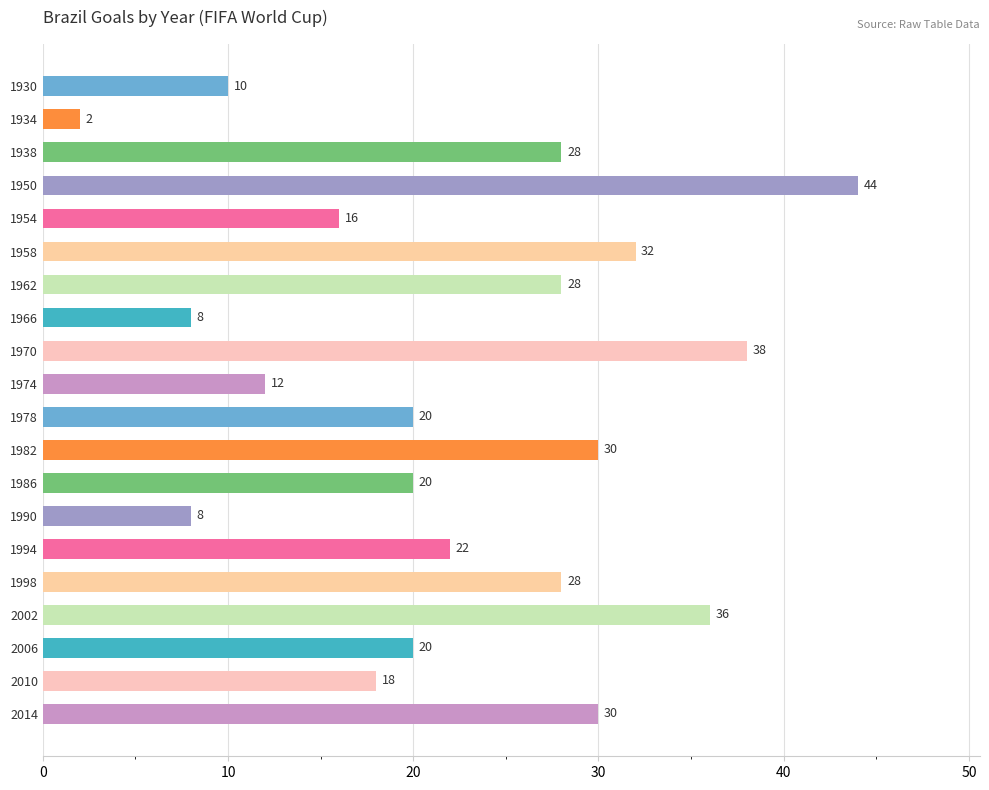

Which has a higher value, 1994 or 1986?

1994